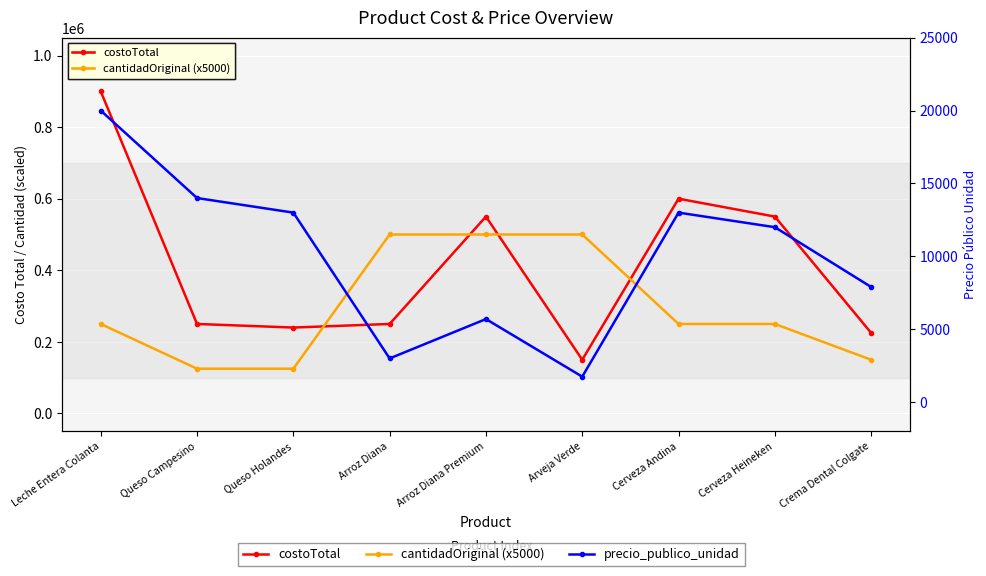

Where do costoTotal and cantidadOriginal (x5000) first cross each other?

Queso Holandes and Arroz Diana